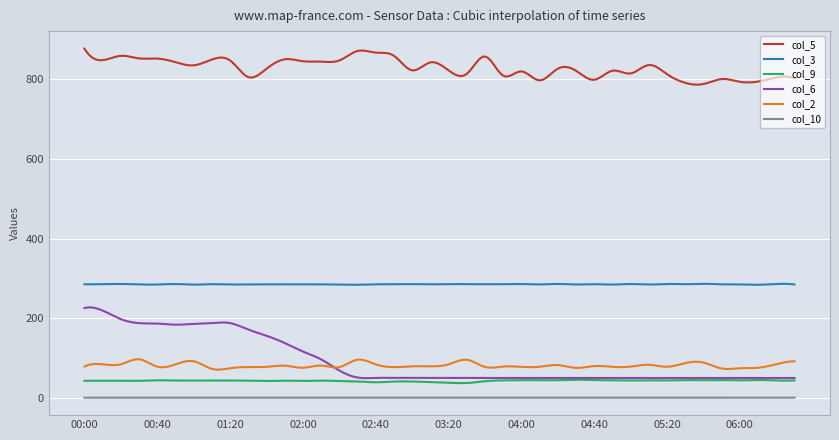

Rank the series by their maximum value, from lowest to highest.

col_10, col_9, col_2, col_6, col_3, col_5